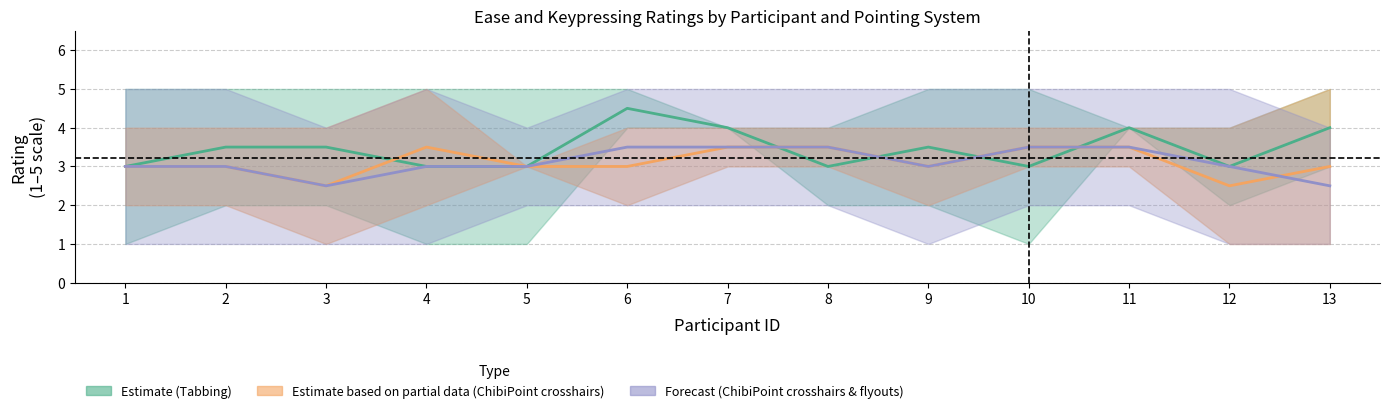

Does the chart display data point markers on the line(s)?

No